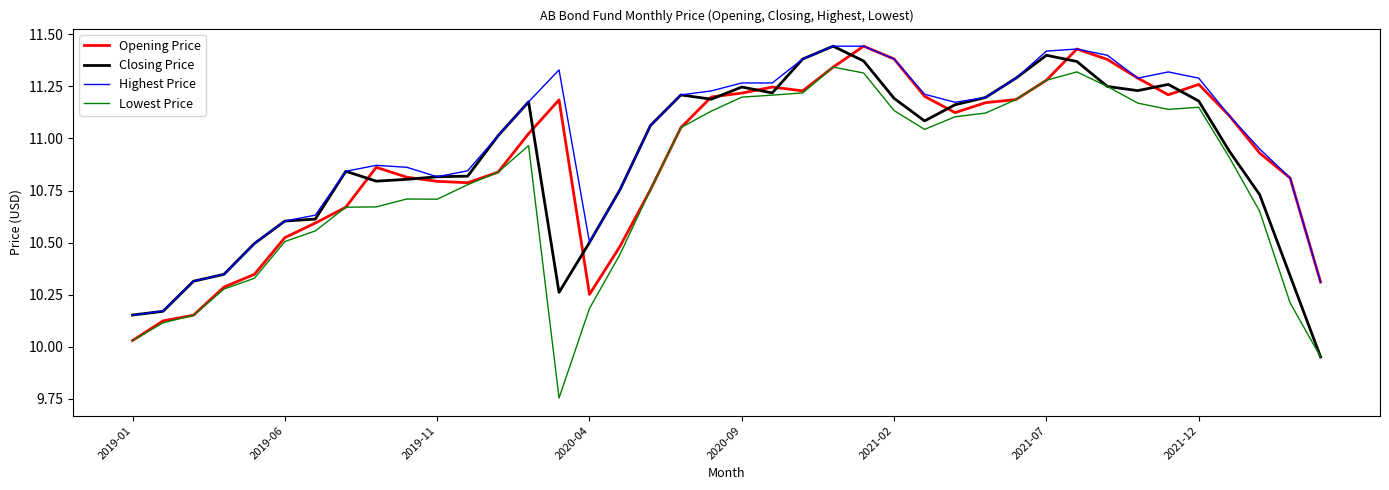

Which series has the largest range (max minus min)?

Lowest Price